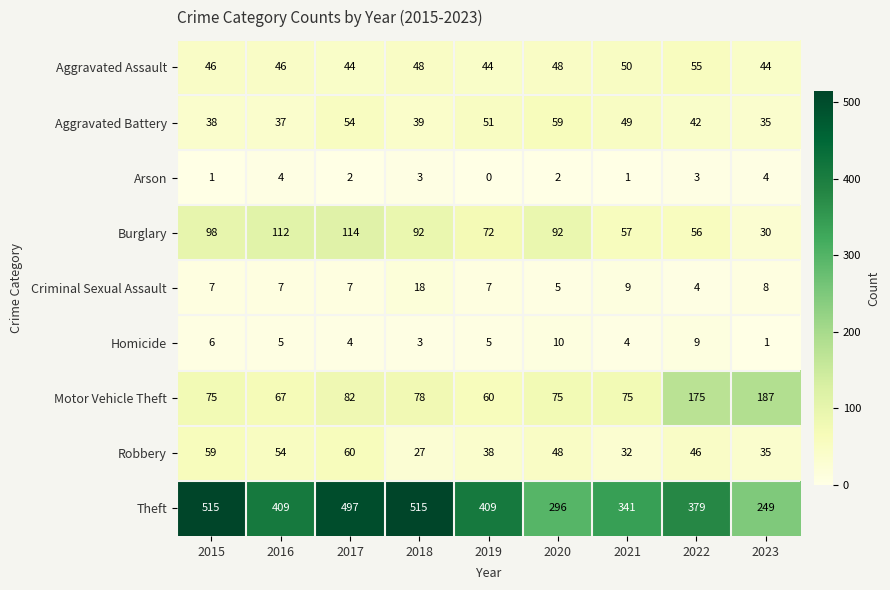

At which category does the chart reach its minimum across all series?

2019